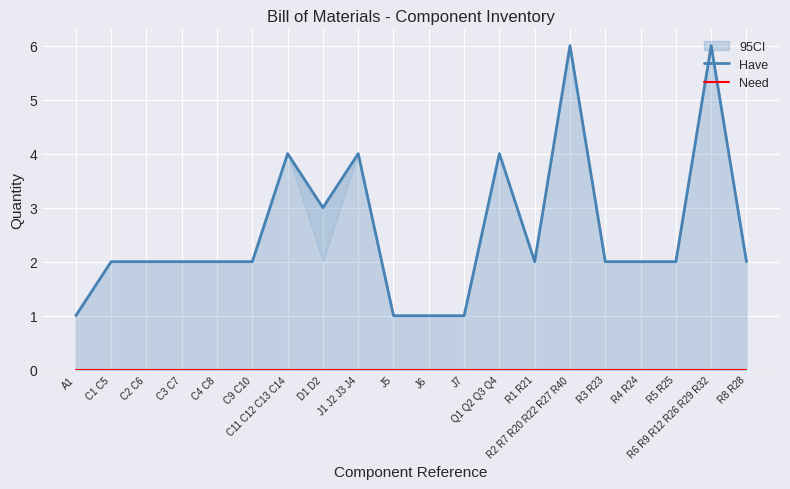

What is the maximum value shown in the chart?

6